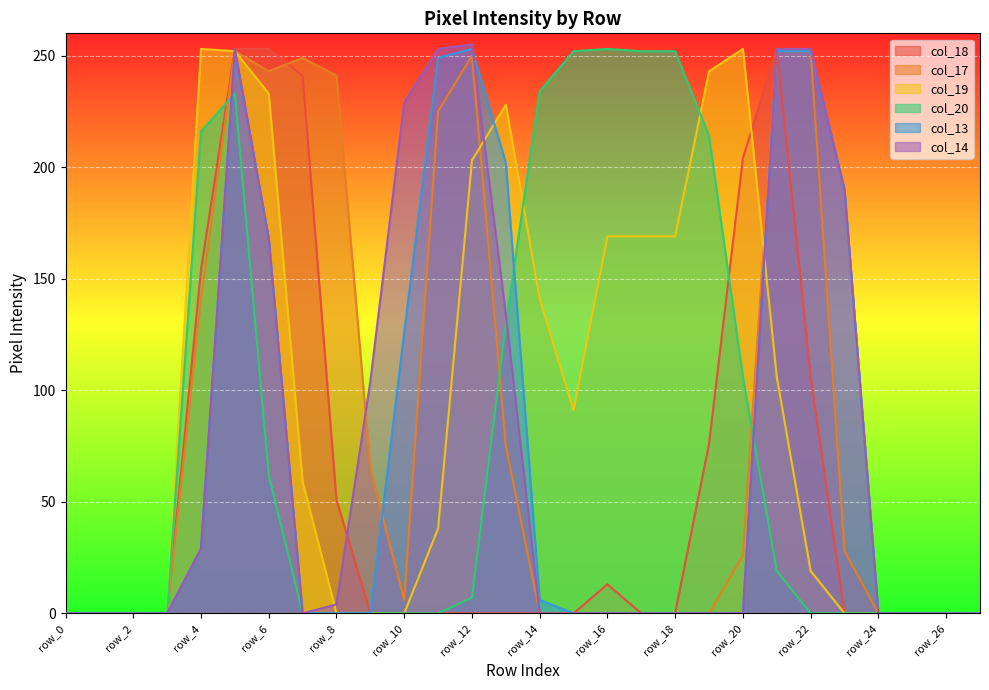

After their last crossing, which series has the higher values: col_17 or col_13?

col_13